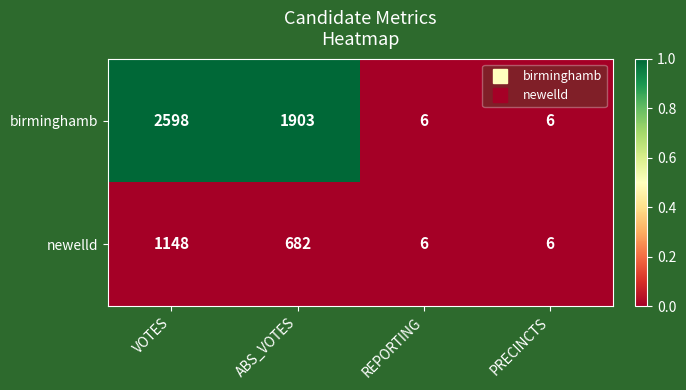

How many data points does each series have?

4